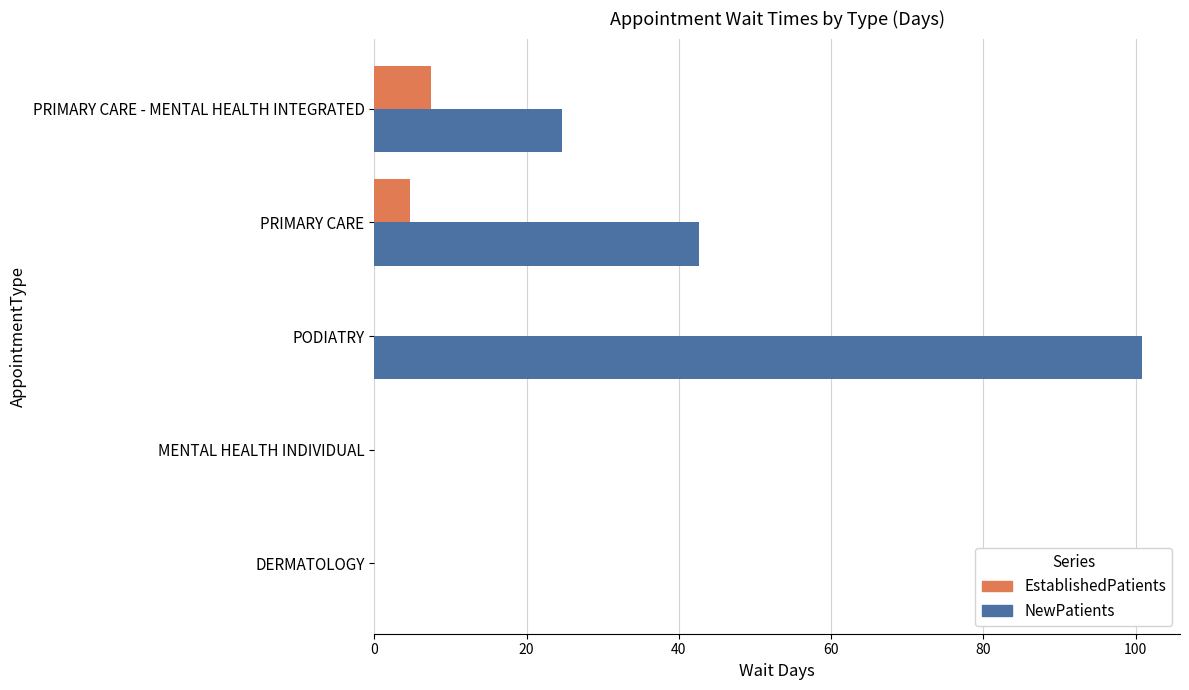

What is the greatest value displayed?

100.8